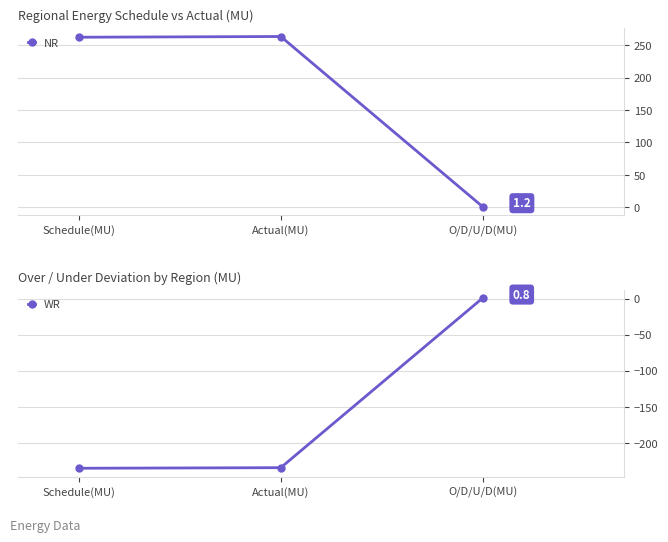

Where does the WR series first go above -234?

O/D/U/D(MU)